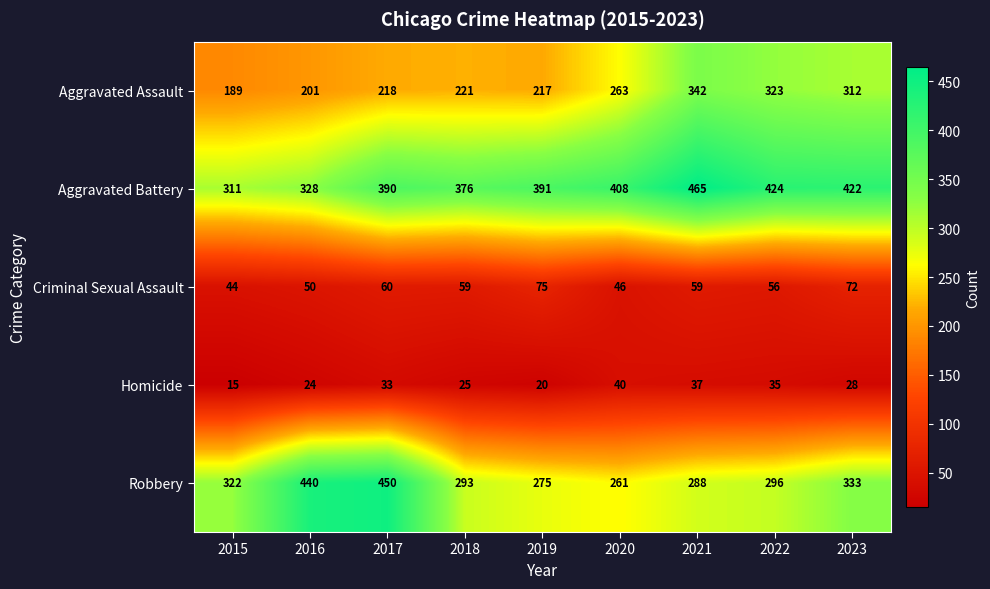

What is the total value across all series at 2021?

1191